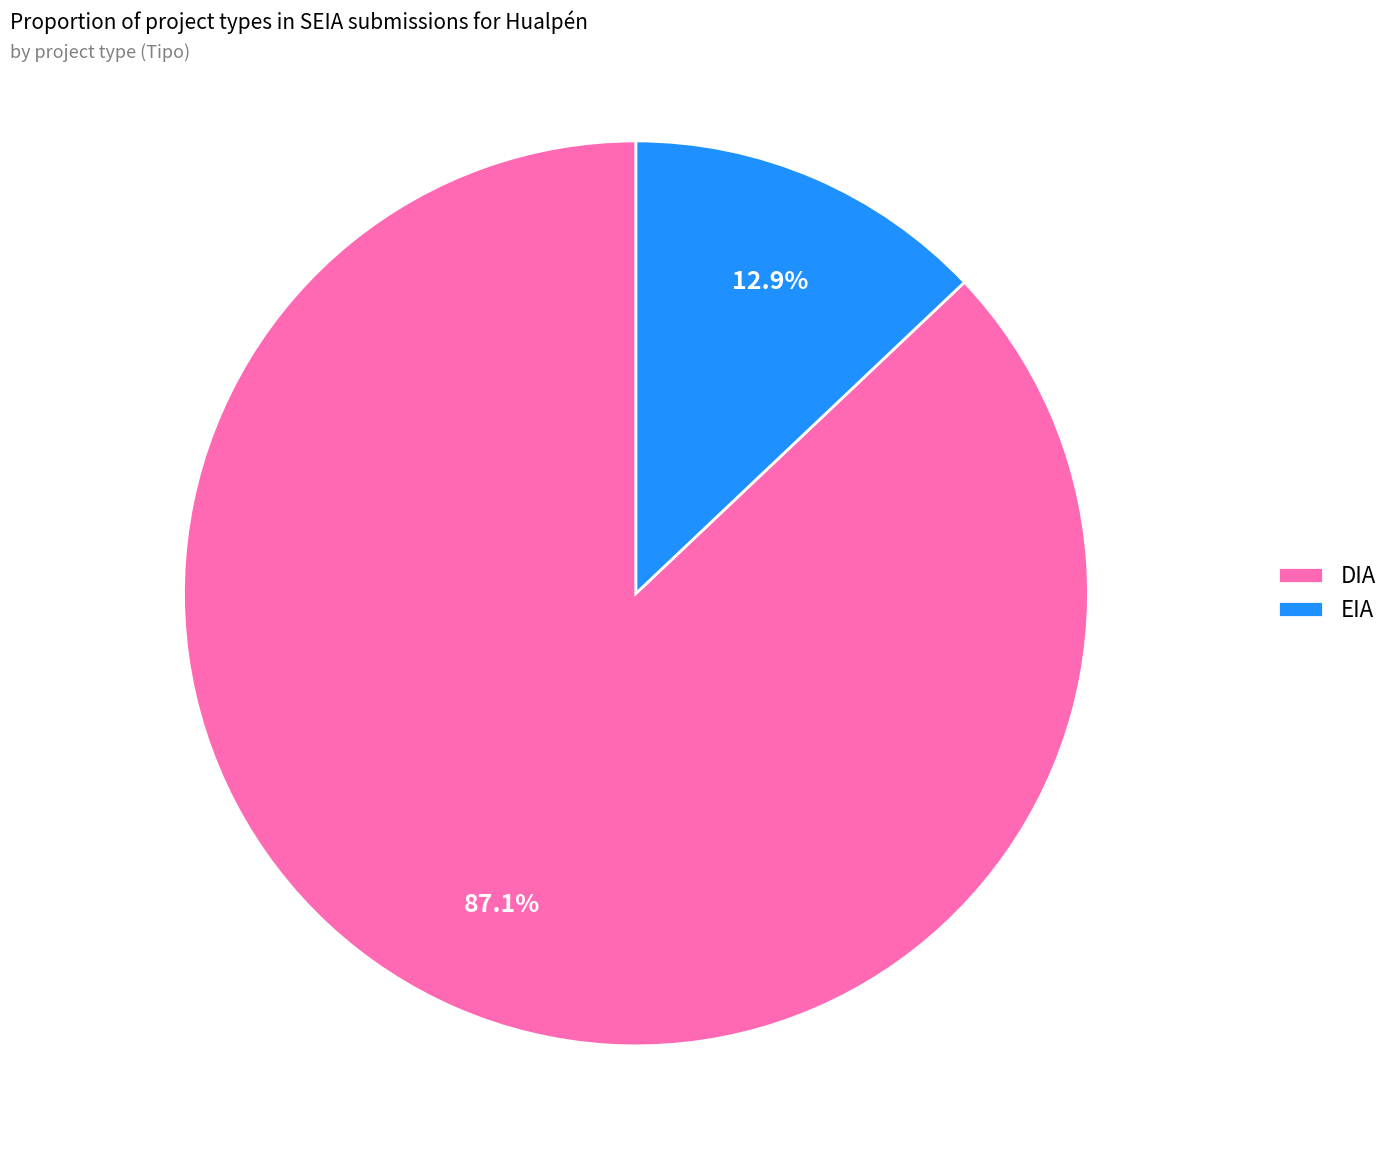

To the nearest percent, what percentage of the pie is DIA?

87%